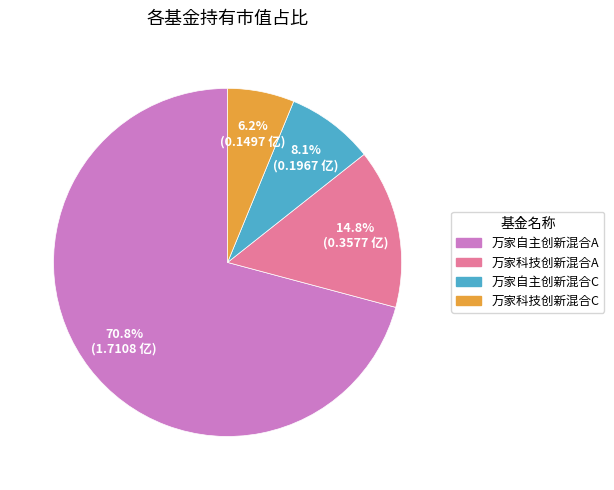

To the nearest percent, what percentage of the pie is 万家科技创新混合A?

15%